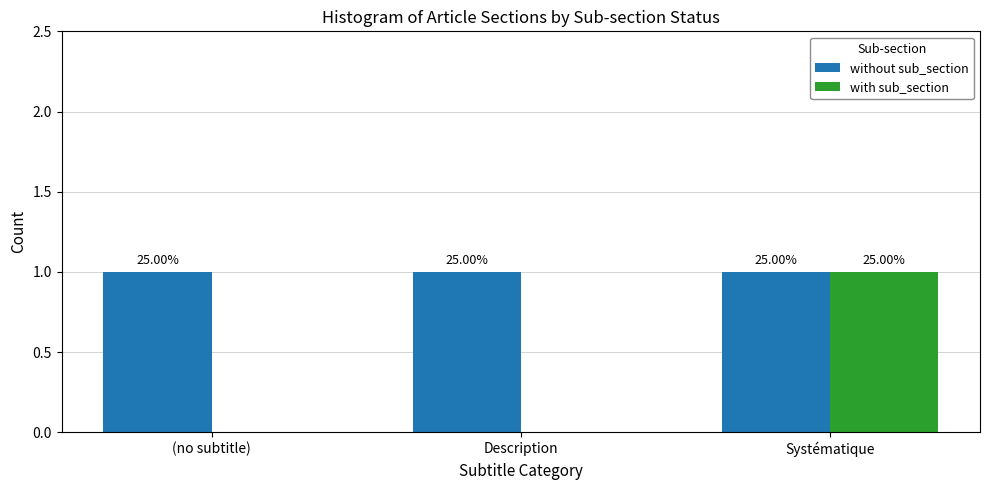

Reading left to right, list all the values displayed in this chart.

without sub_section: 1	1	1
with sub_section: 0	0	1